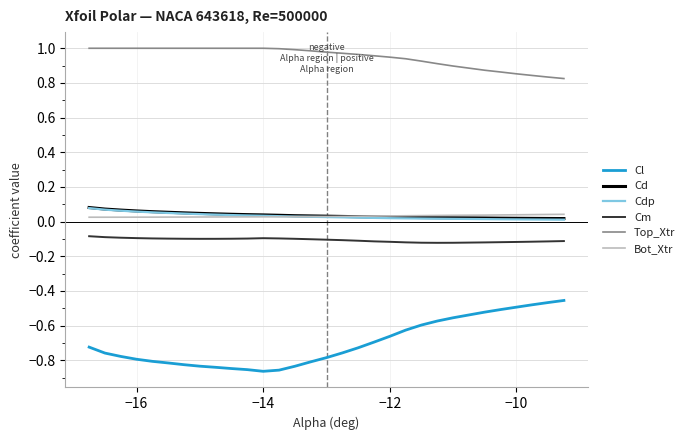

True or false: Cl and Cd cross at least once.

False